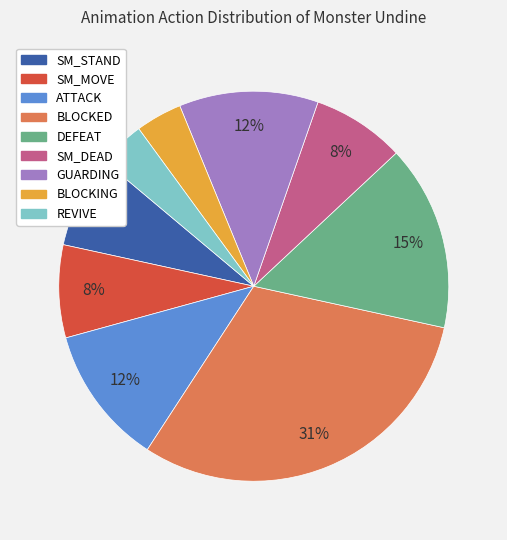

Is there a majority slice in this chart?

No